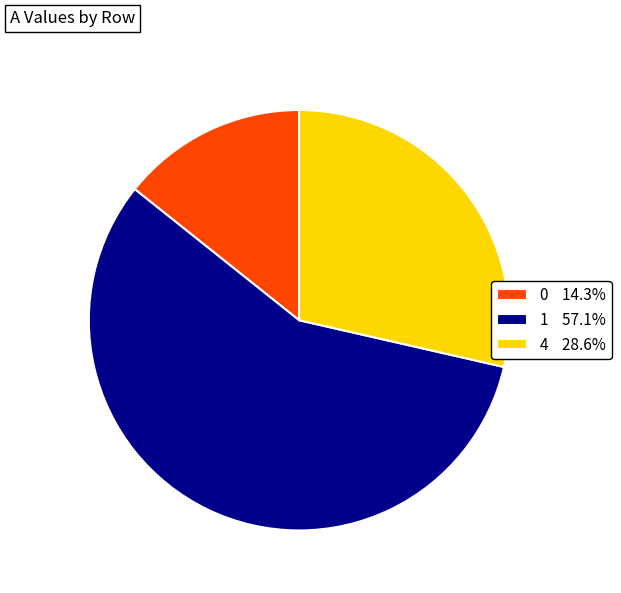

The 1 slice represents 57% of the pie. True or false?

True